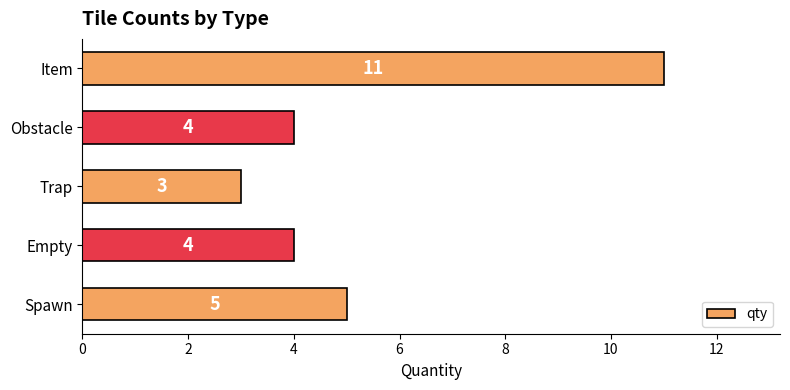

What is the change in value from Obstacle to Spawn?

+1